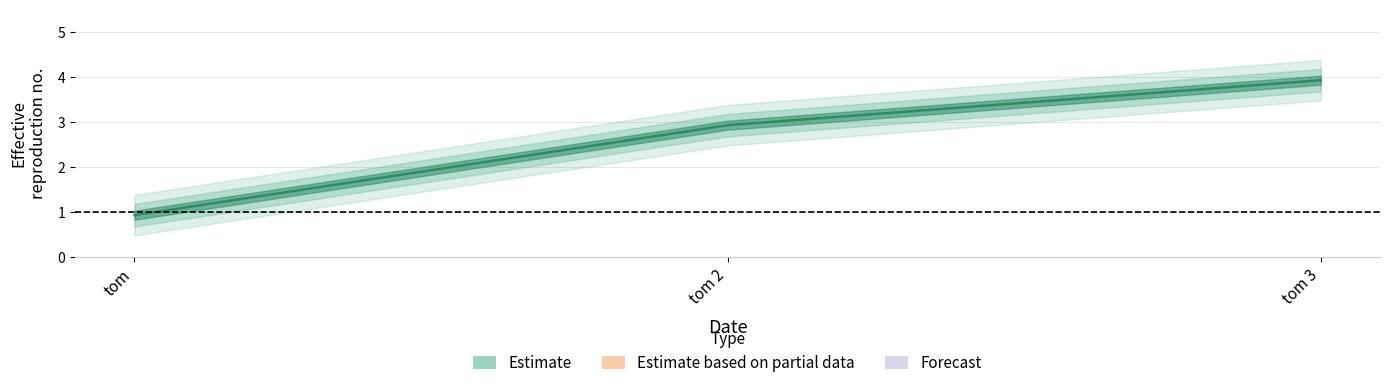

Rank the categories by value from highest to lowest.

tom 3, tom 2, tom